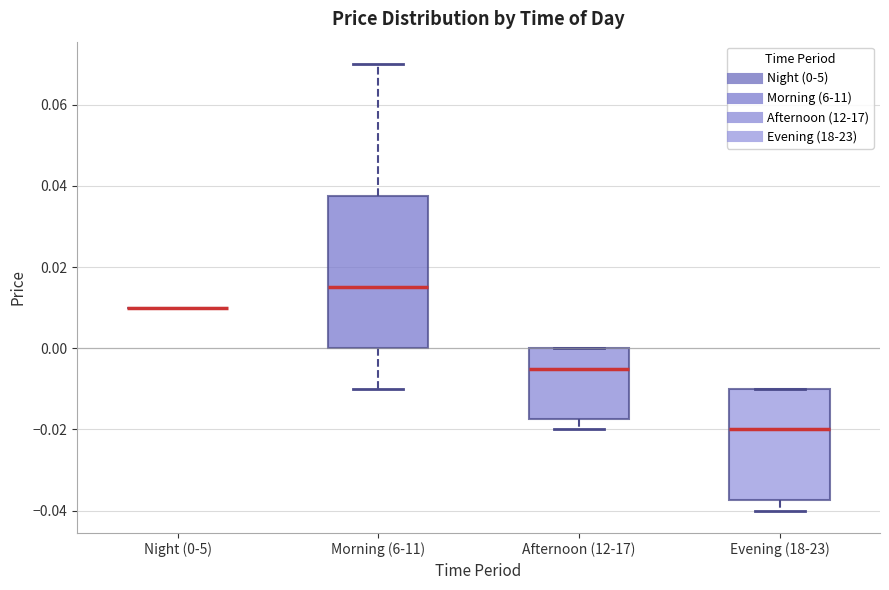

Which box is the tallest, from its lower edge to its upper edge?

Morning (6-11)